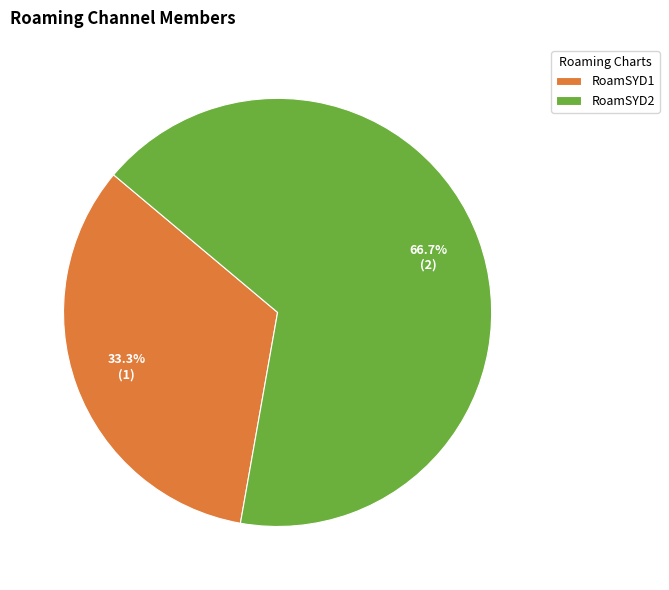

To the nearest percent, what portion does RoamSYD1 represent?

33%